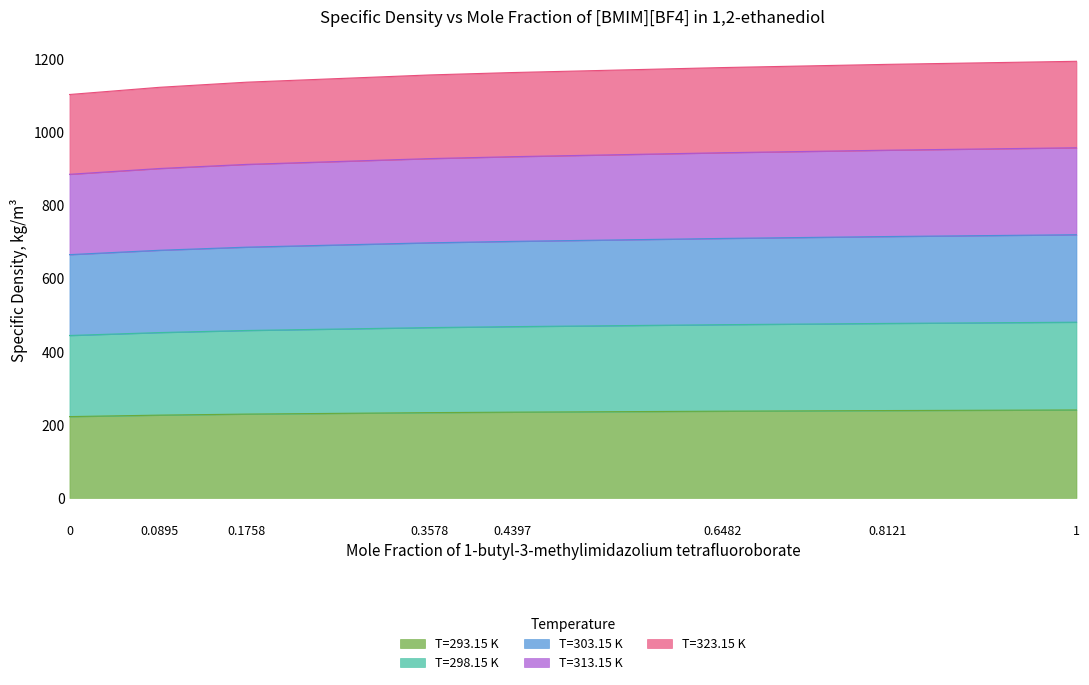

What is the total value across all series at 0.4397?

1164.4